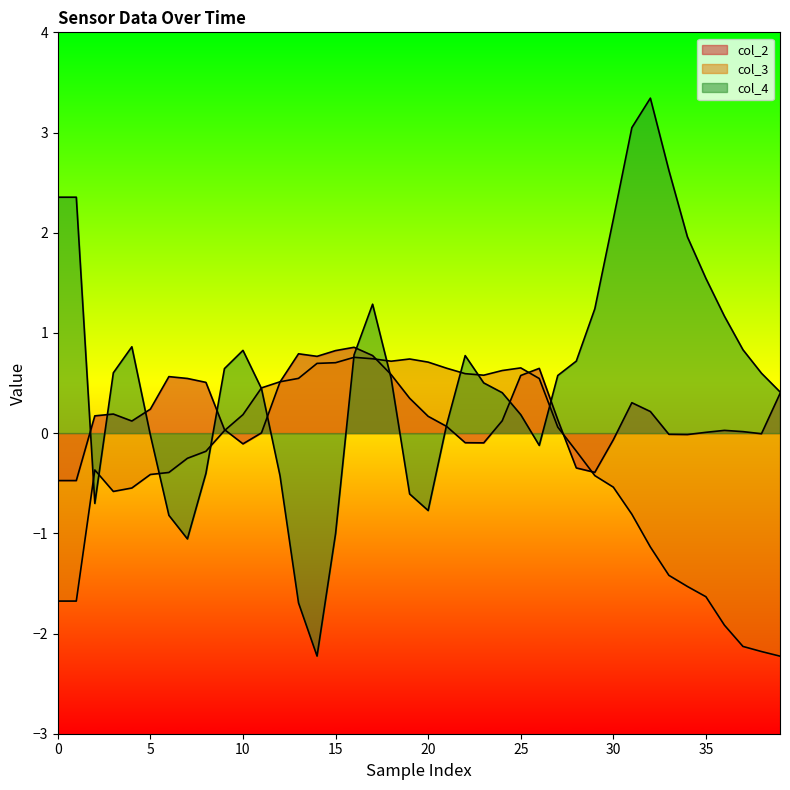

How many times do col_4_line and col_3_line cross each other?

10